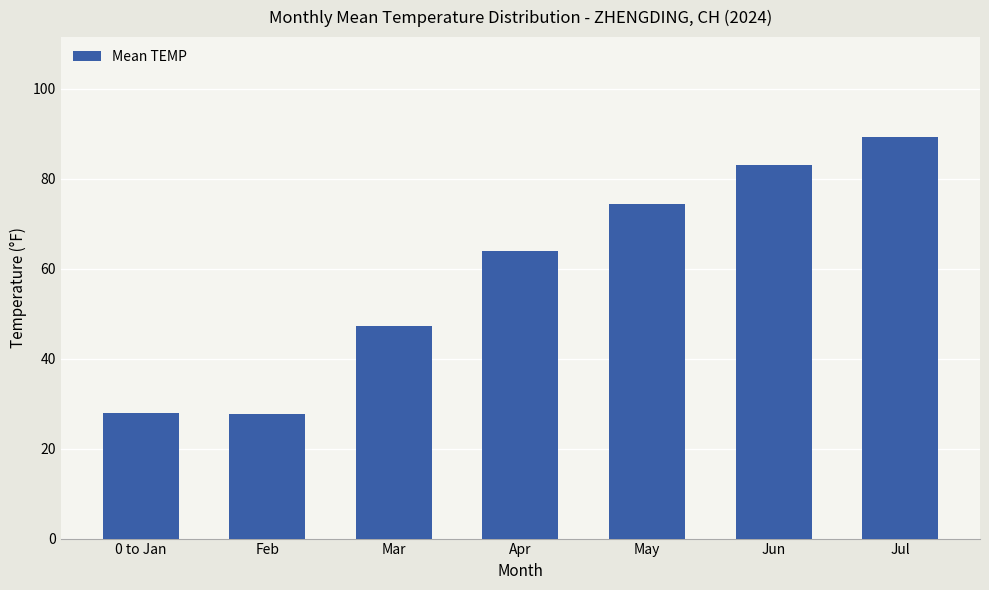

What is the label of the 7th bar from the left?

Jul